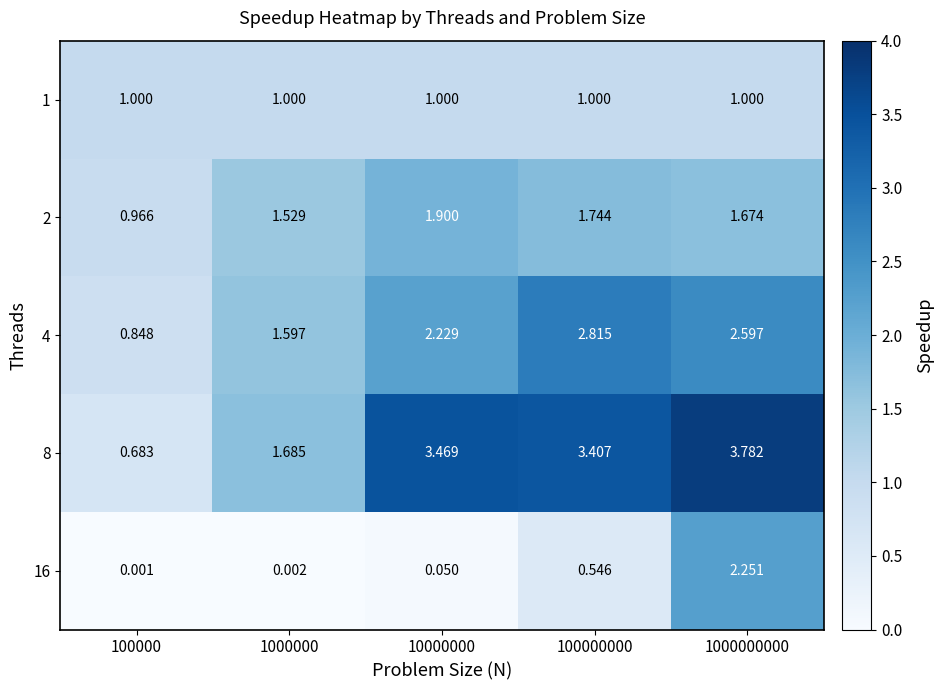

At how many categories does at least one series exceed 2?

3